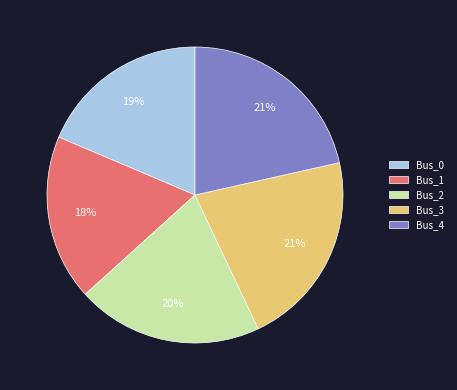

The Bus_0 slice represents 19% of the pie. True or false?

True